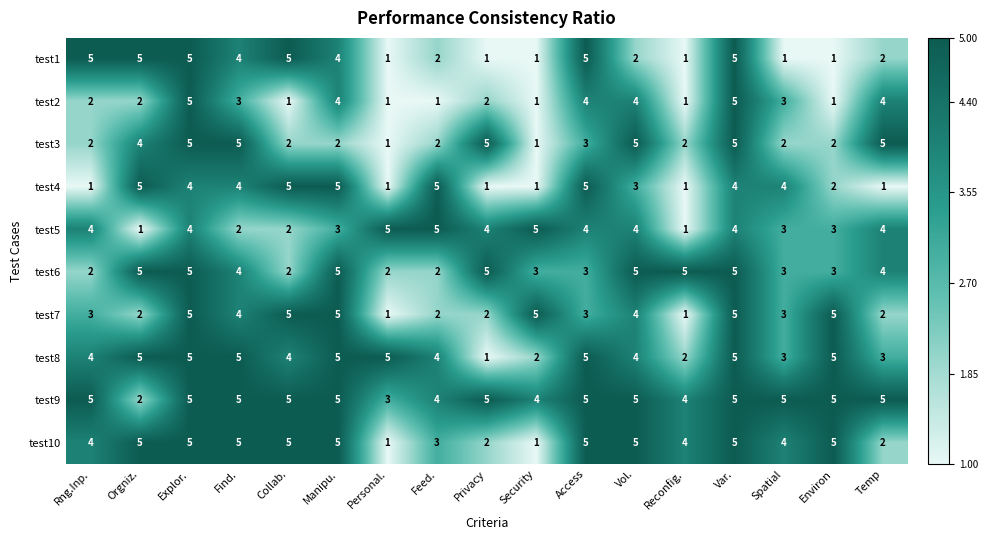

Is it true that test3 equals 0 at Personal.?

False